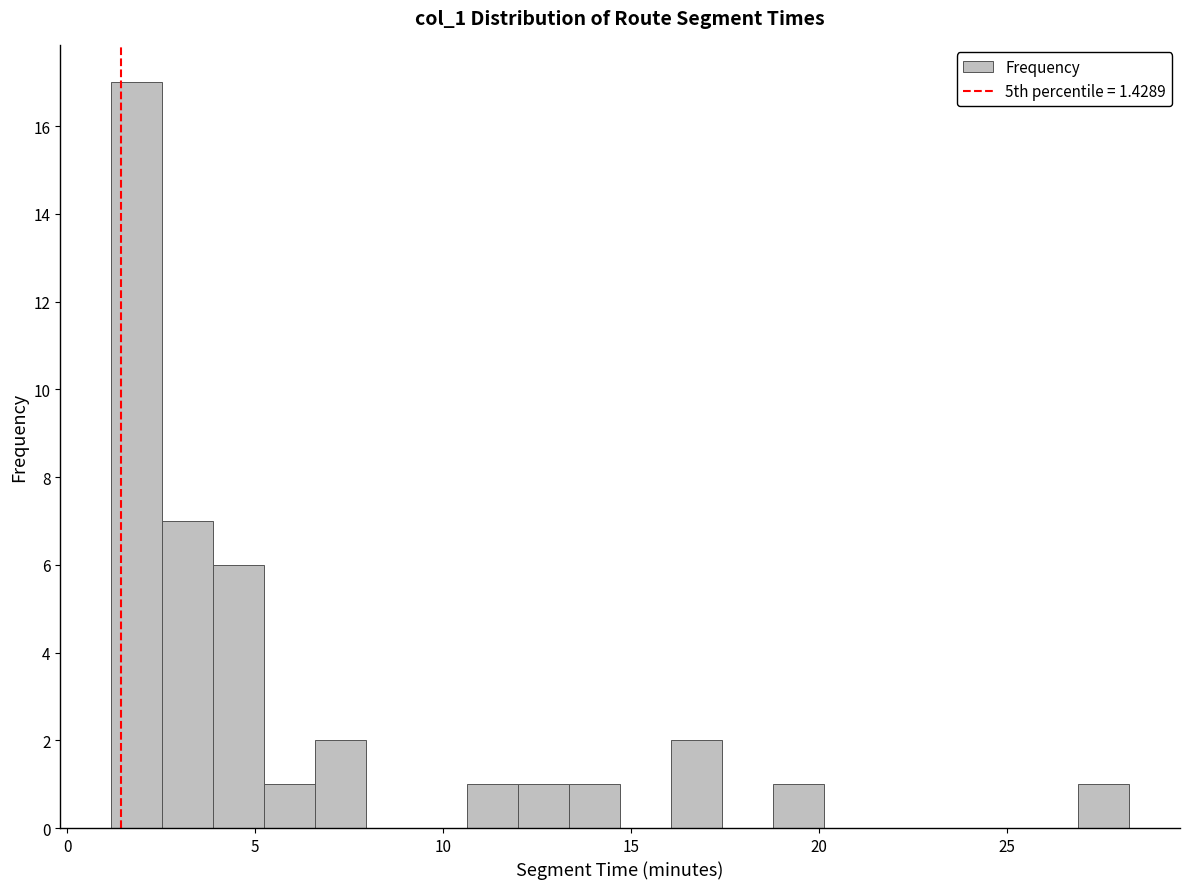

Read against the x-axis, roughly where is the centre of the tallest bar?

2.0